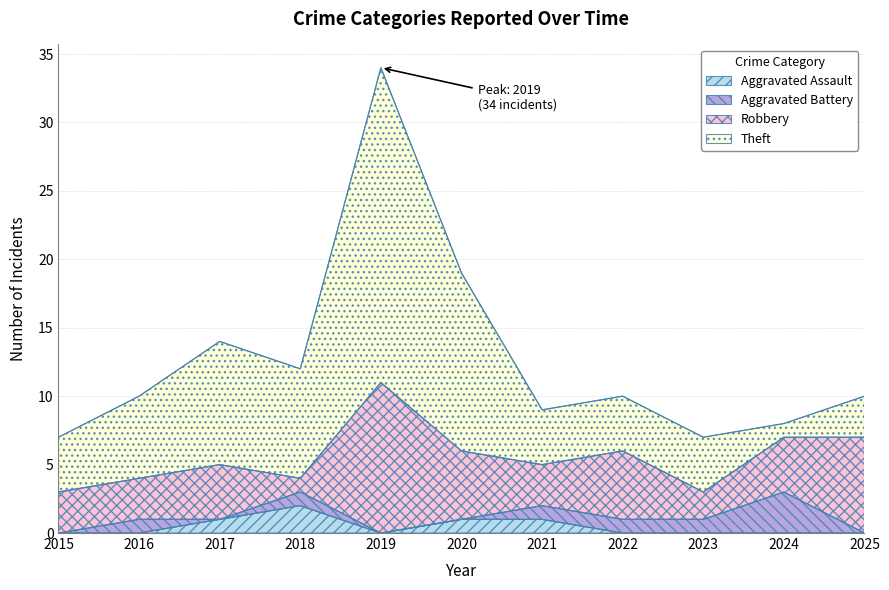

How many intersections are there between Theft and Aggravated Battery?

2